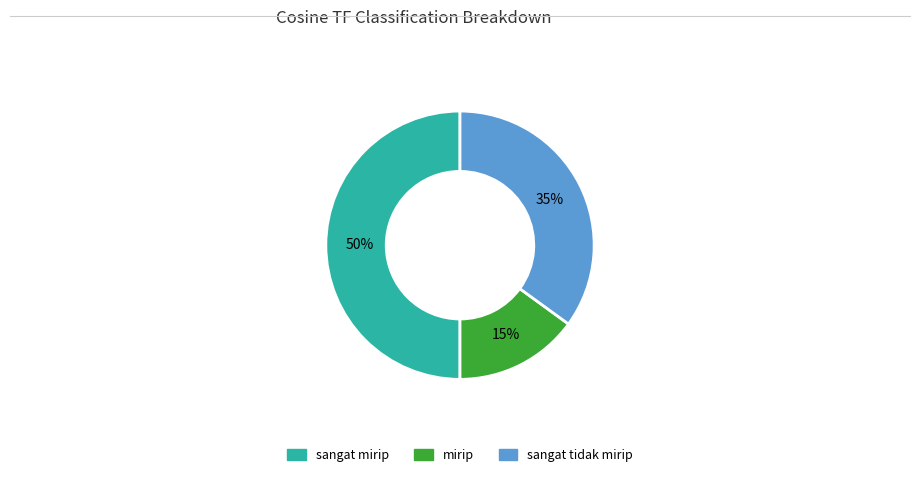

To the nearest percent, what is the difference between the largest and smallest slice percentages?

35%